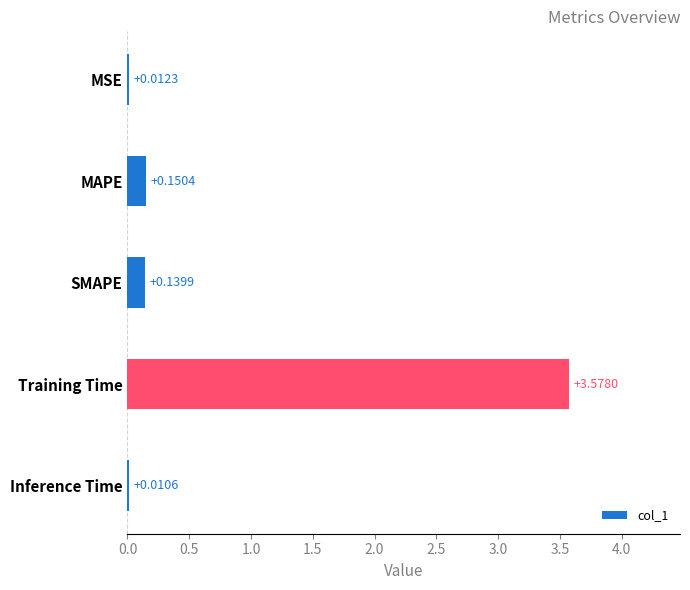

How many data points does each series have?

5